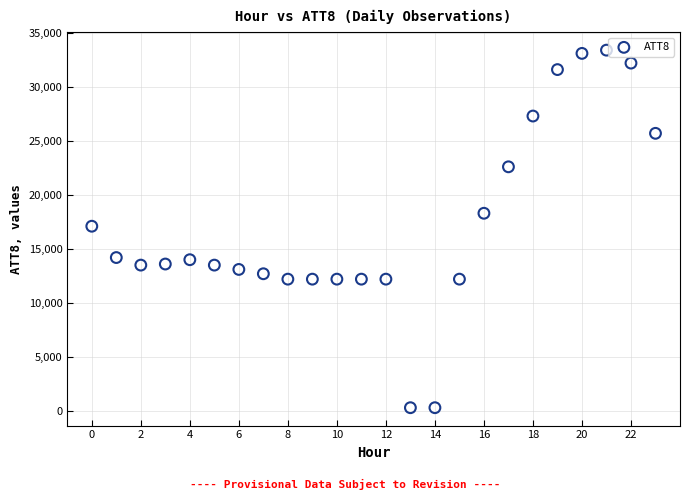

What is the range of Y values (max minus min)?

33100